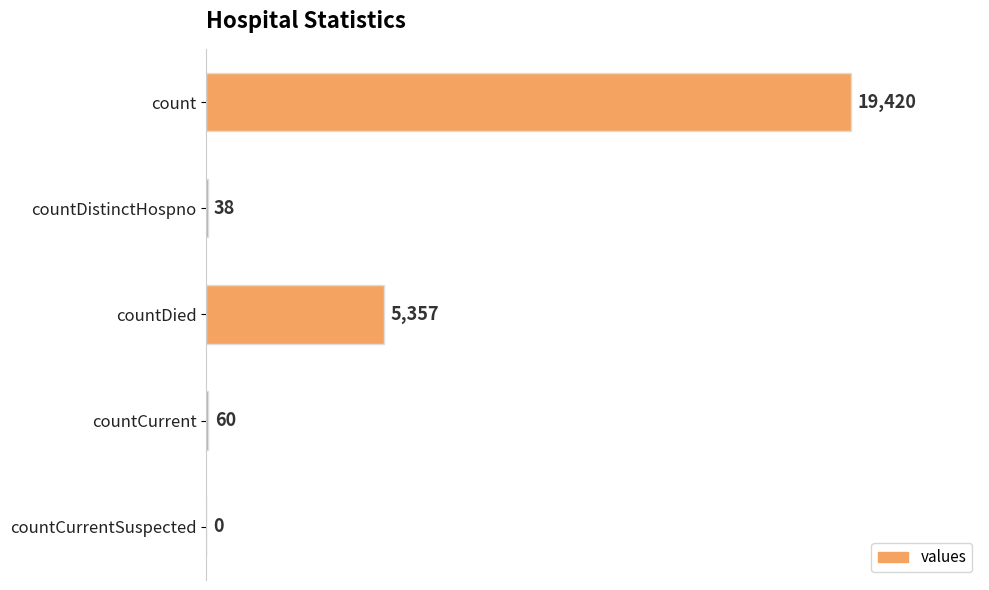

Is it true that the value at countCurrentSuspected is -8928?

False